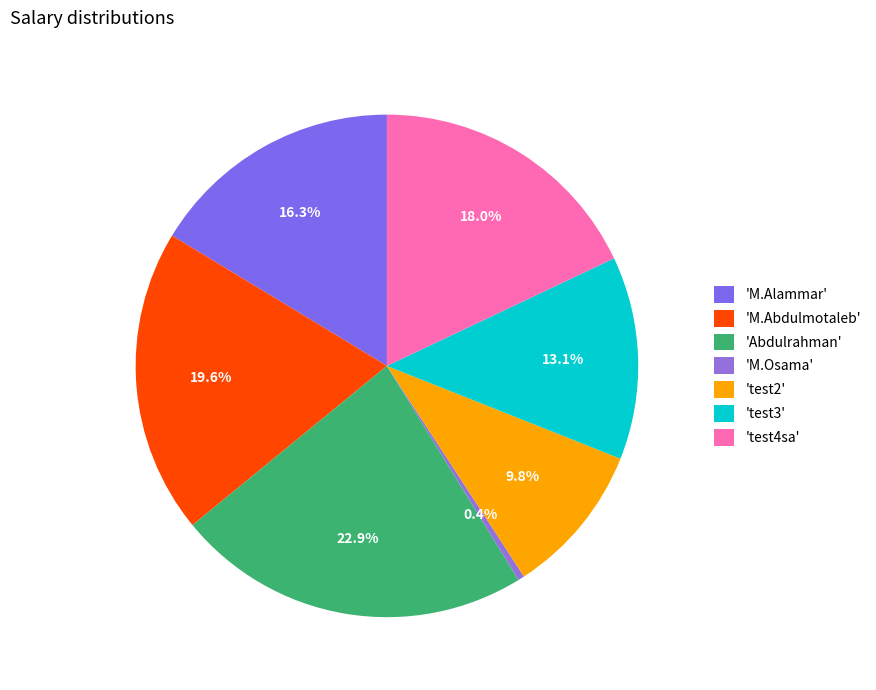

How many slices are in this pie chart?

7